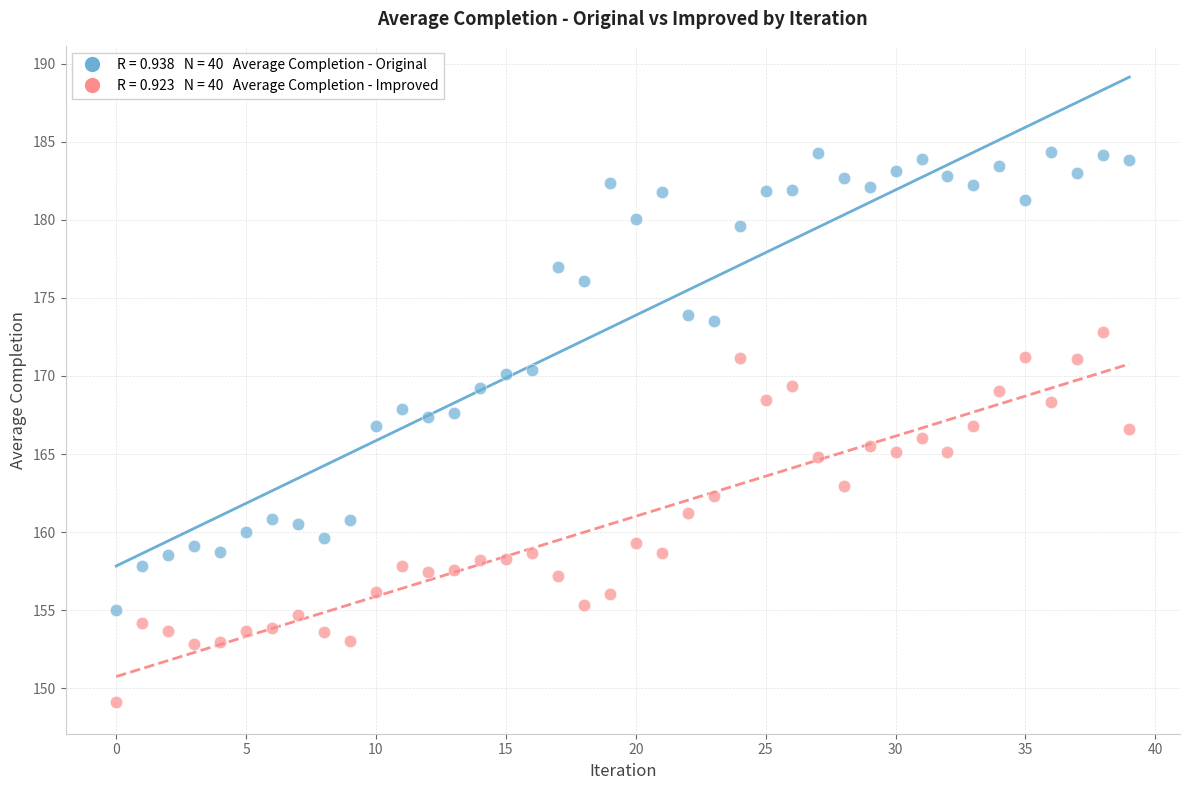

Across all data points, what is the range of Y values (max minus min)?

35.2